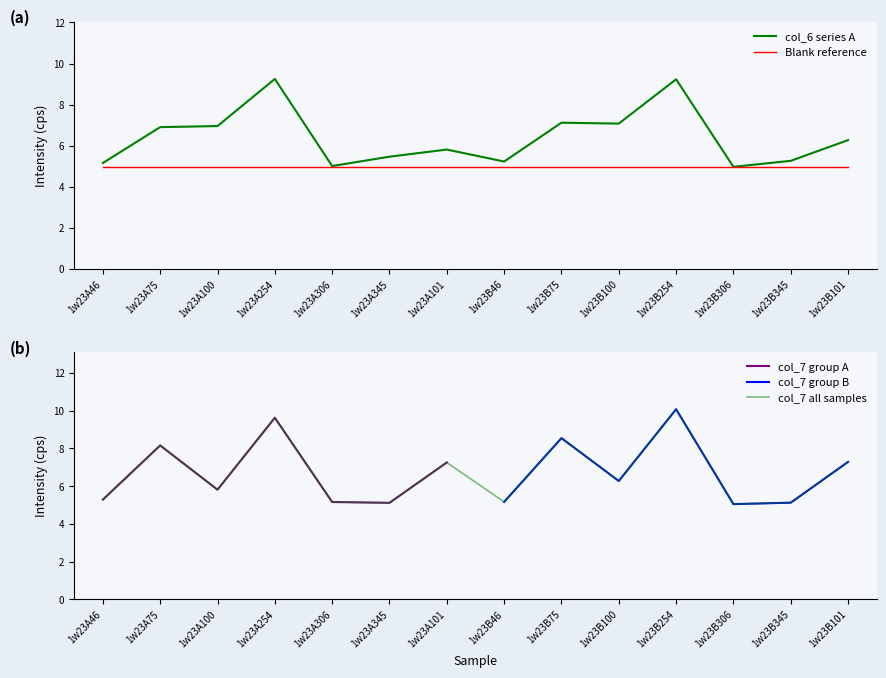

At which category does col_6 reach its first local peak?

1w23A254